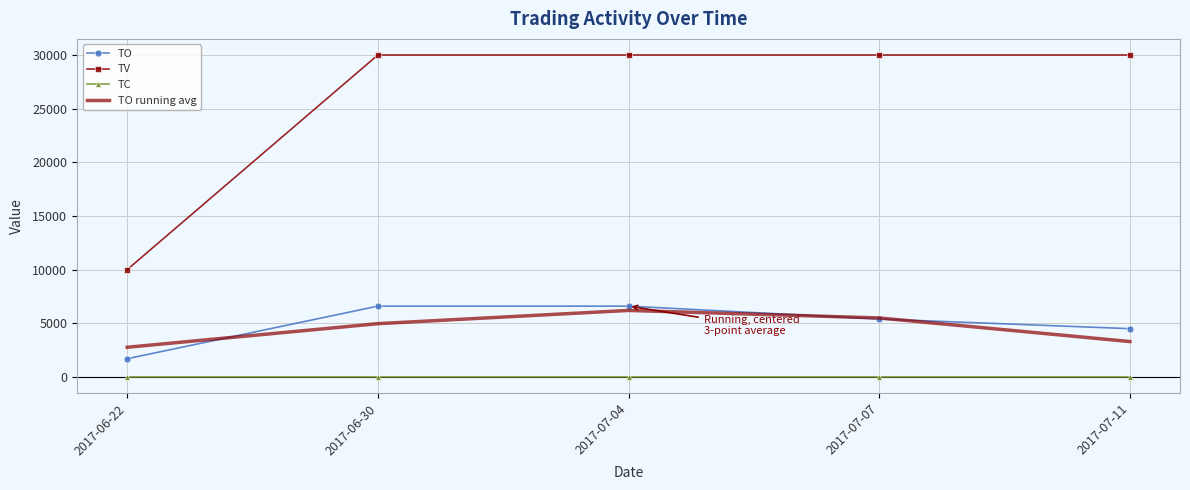

What is the difference between the TO values at 2017-06-30 and 2017-07-11?

2100.0